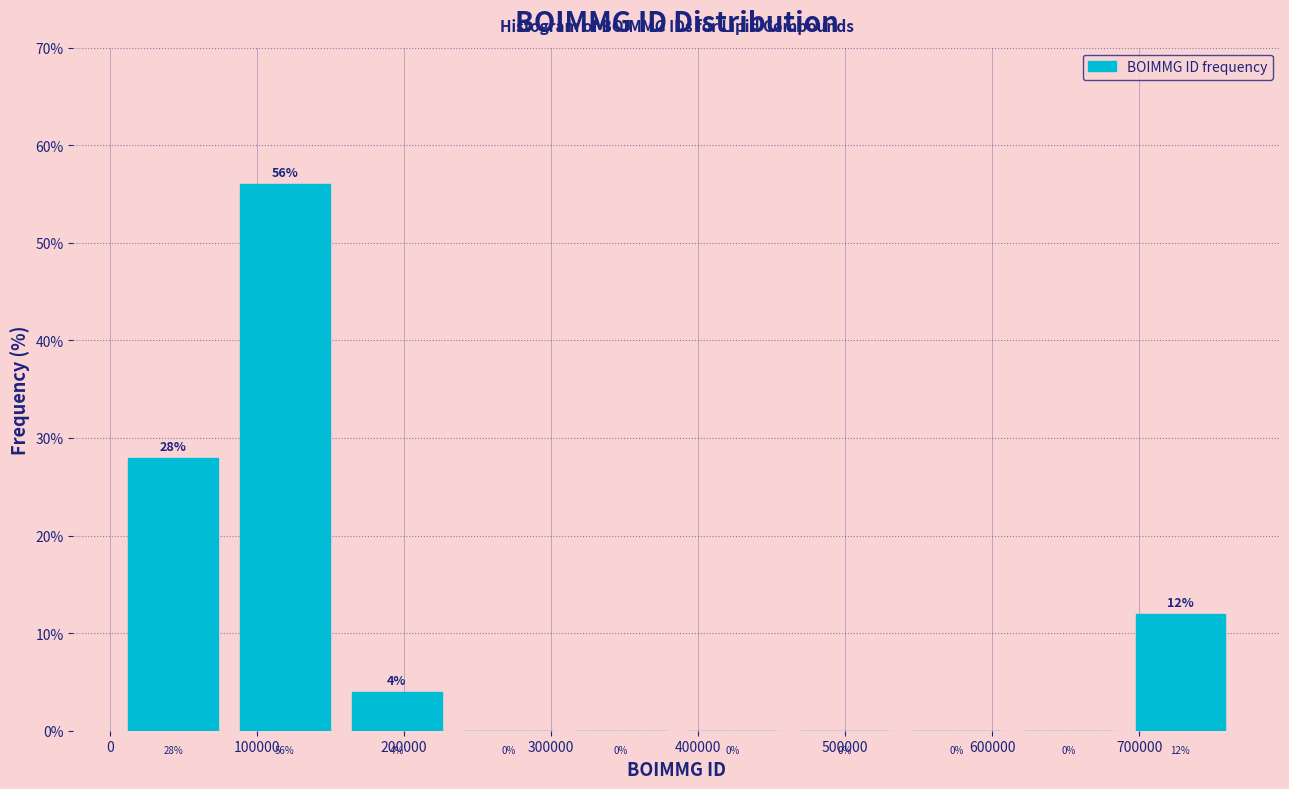

How tall is the bar that spans 690000 to 770000 on the x-axis? The bar edges are not printed on the chart, so give them approximately, as read against the axis.

12